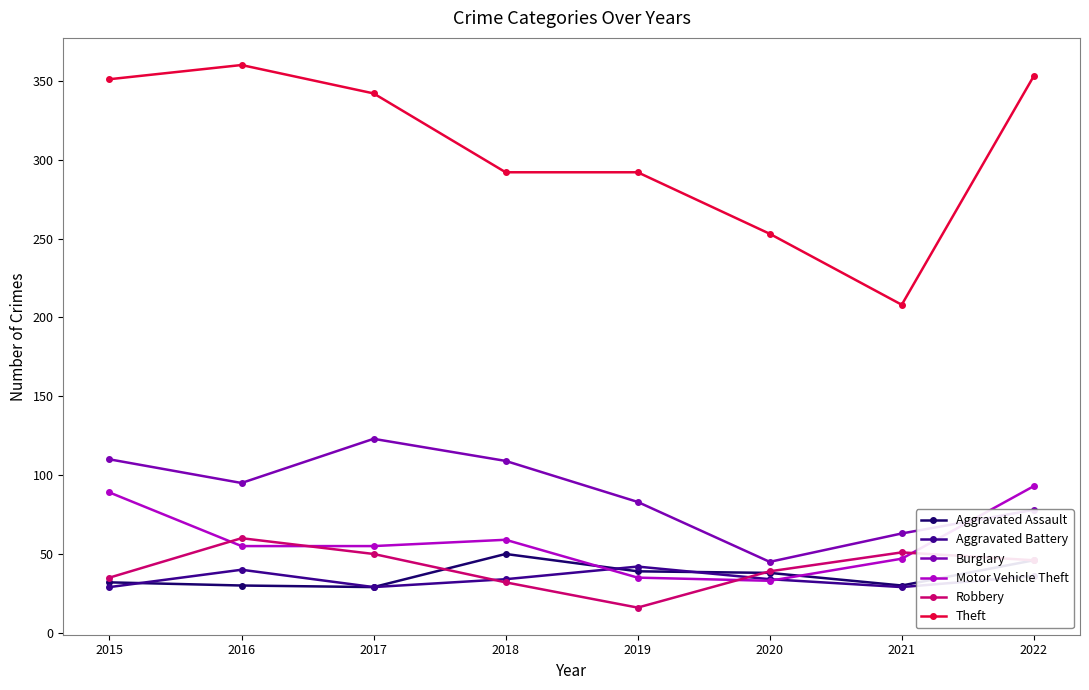

True or false: Theft has a value of 253 at 2020.

True